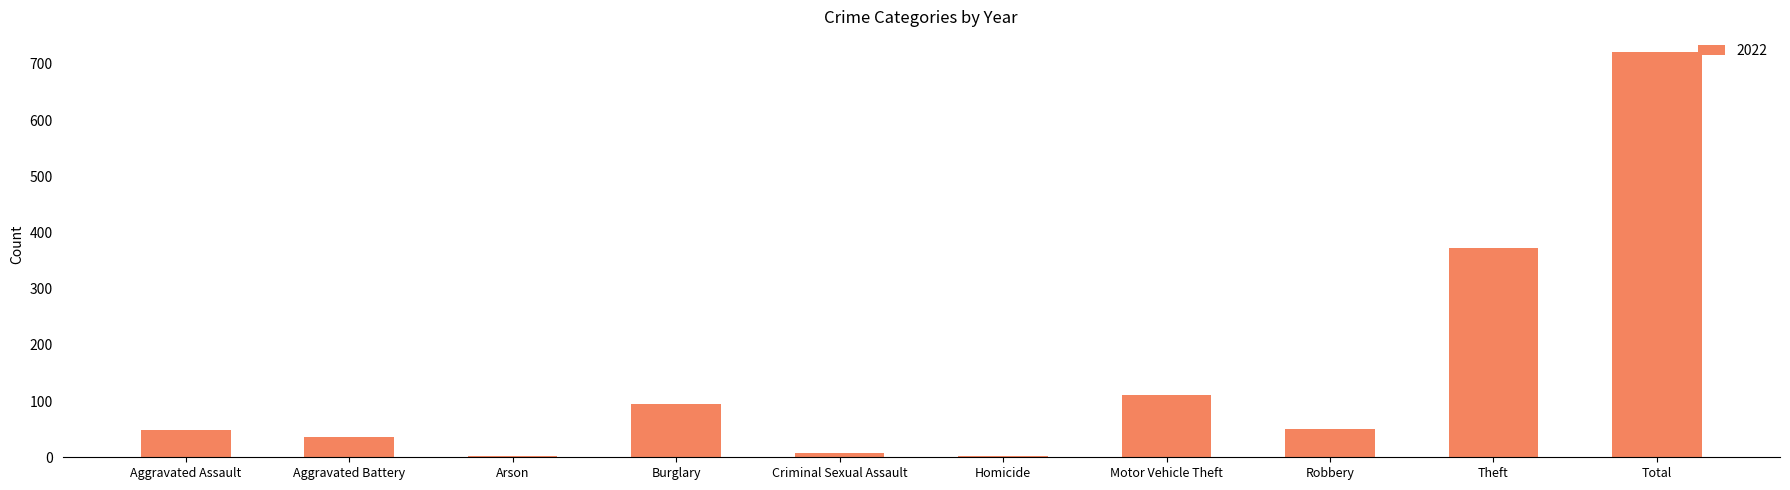

What is the greatest value displayed?

722